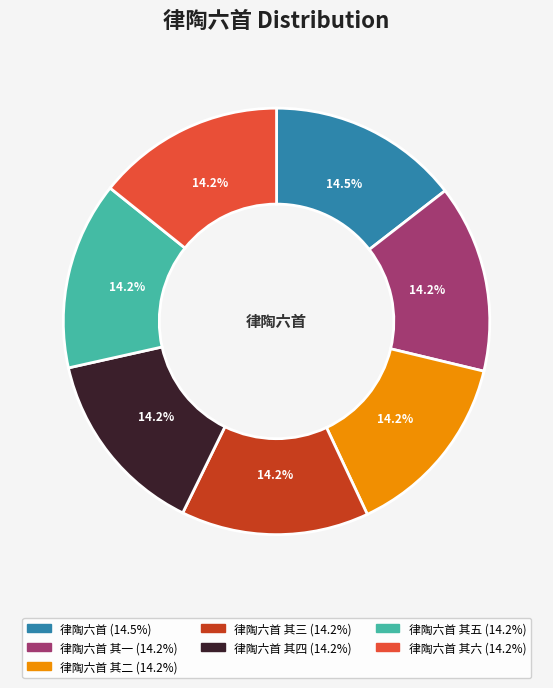

Is there a majority slice in this chart?

No